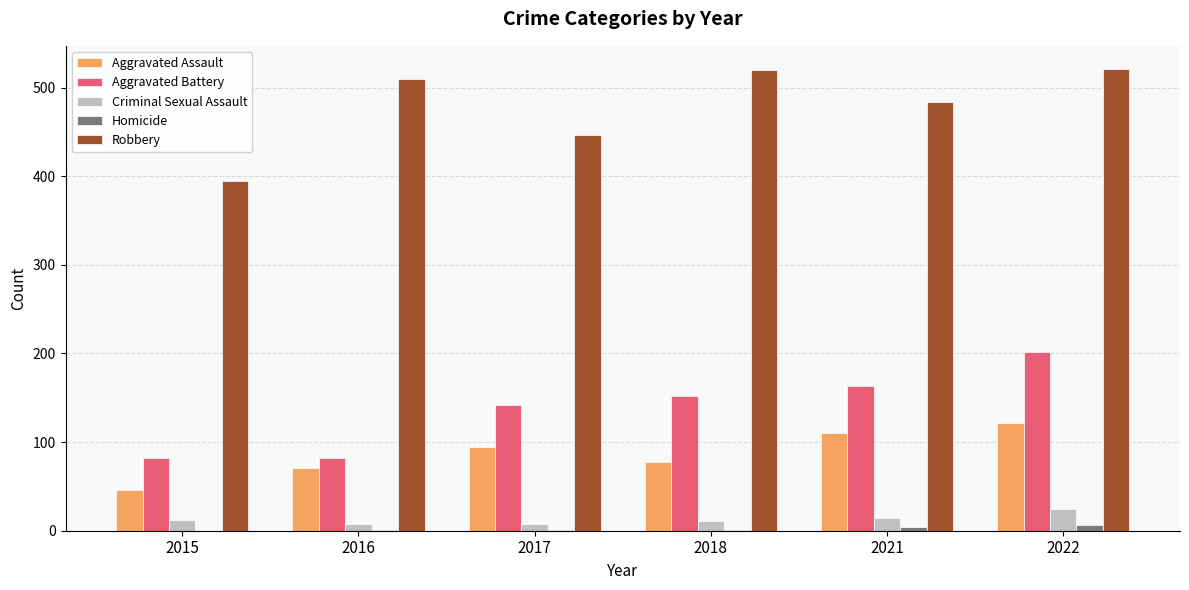

Is it true that Aggravated Assault equals 31 at 2018?

False